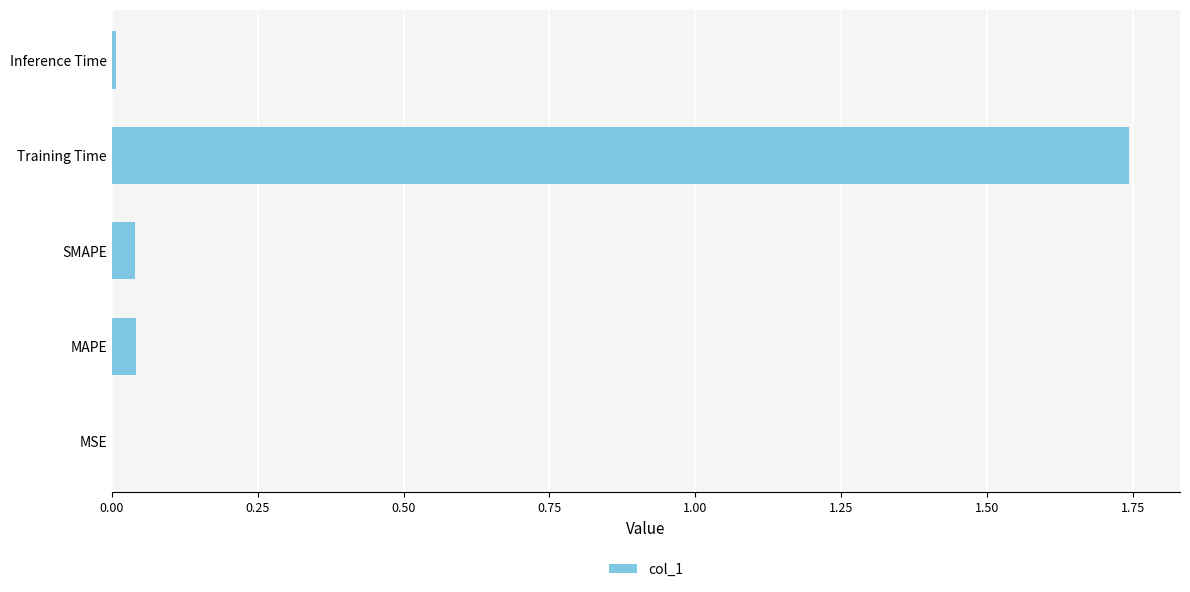

Which has a higher value, Inference Time or Training Time?

Training Time